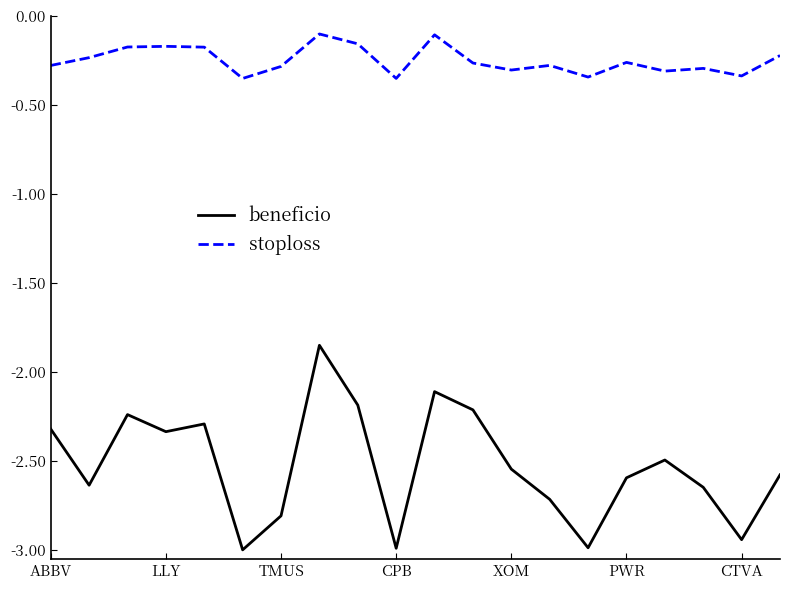

Rank the series by their maximum value, from highest to lowest.

stoploss, beneficio